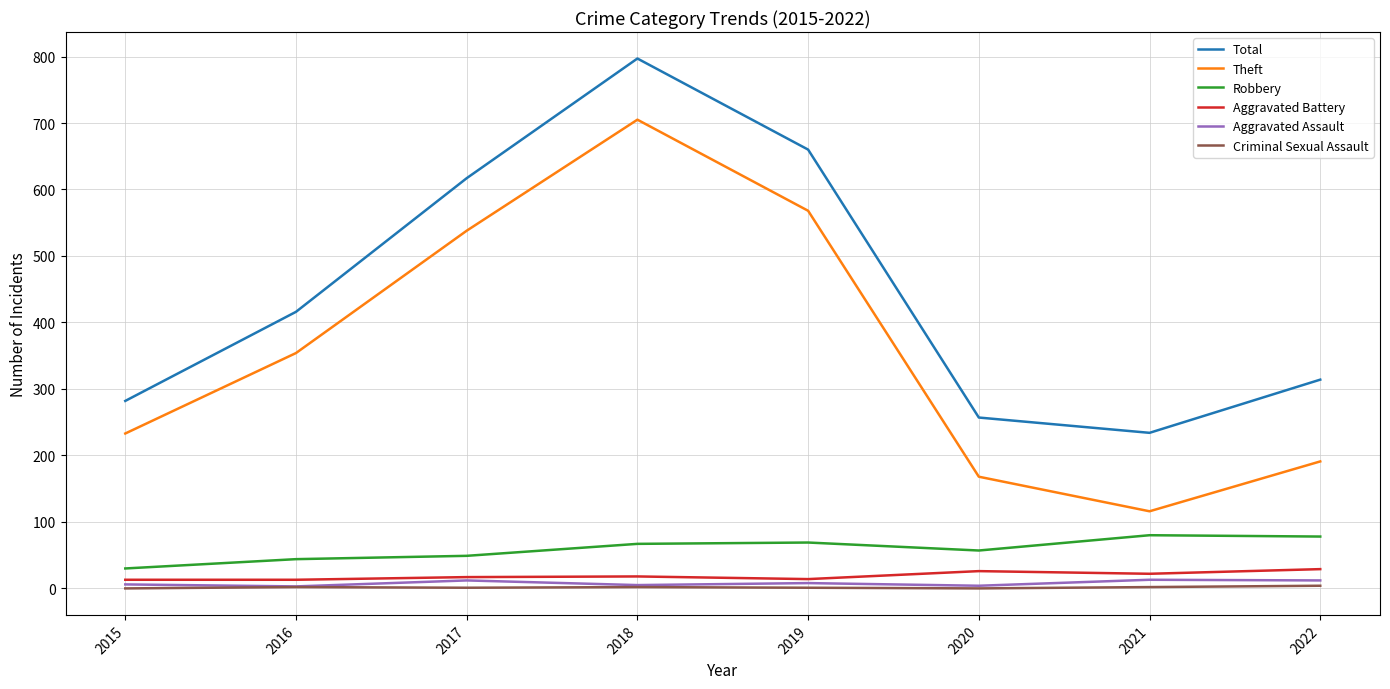

Which label corresponds to the largest value in the chart?

2018